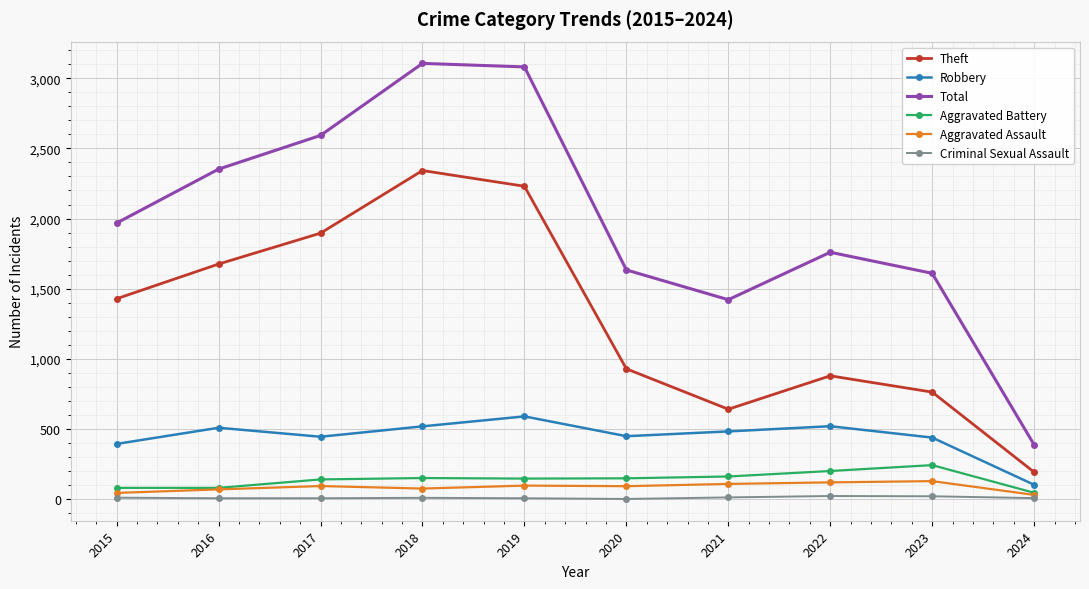

At which label does Robbery reach its peak?

2019